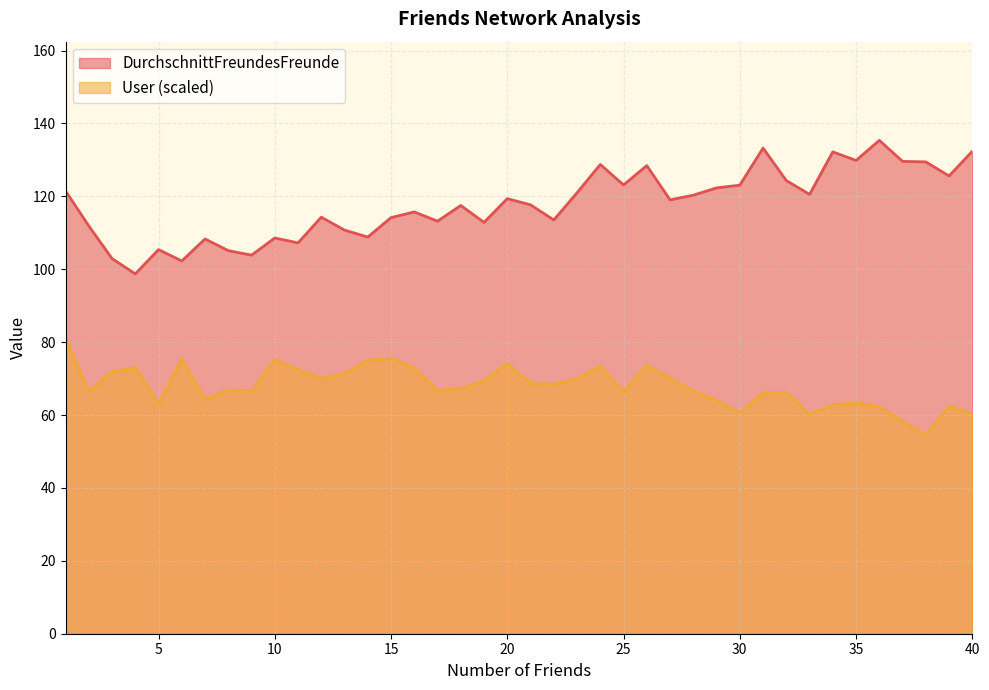

List the series in order of their overall mean, highest first.

DurchschnittFreundesFreunde, User (scaled)